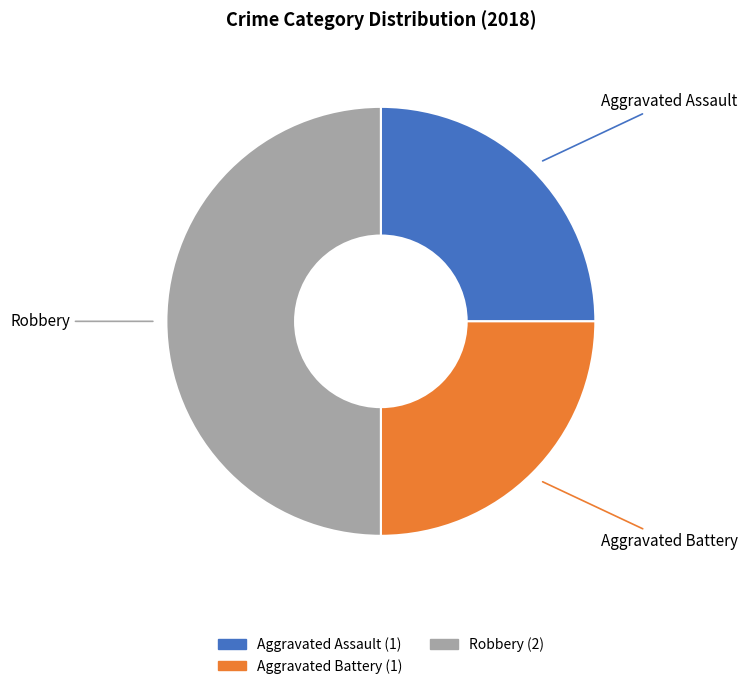

Which slice is the largest?

Robbery